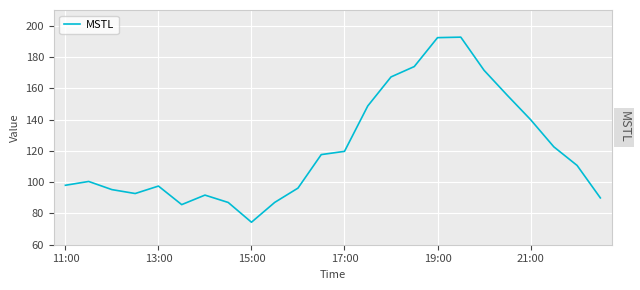

What is the minimum value shown in the chart?

74.4